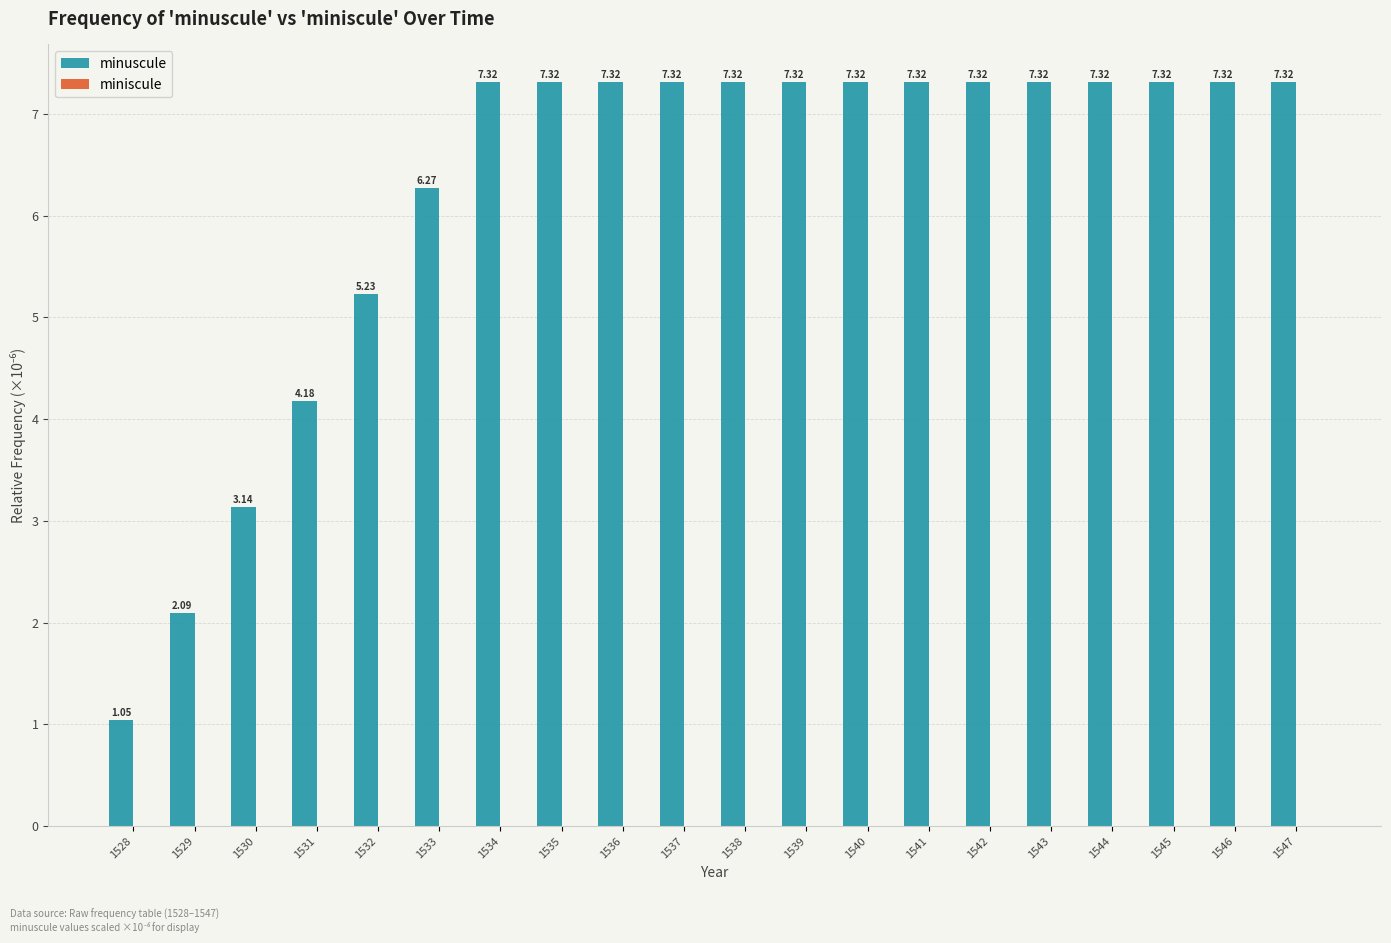

What is the sum of all values?

124.4